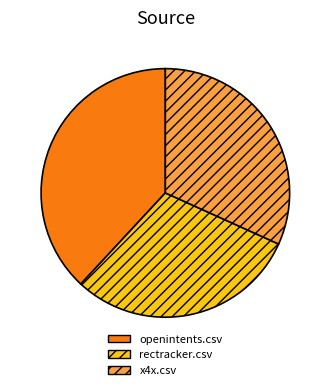

Is there a majority slice in this chart?

No